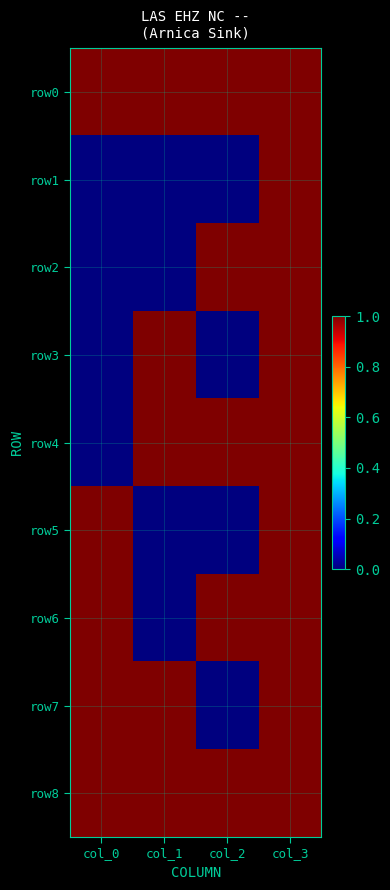

Reading left to right, what are all the values shown in this chart?

row0: col_0=1	col_1=1	col_2=1	col_3=1
row1: col_0=0	col_1=0	col_2=0	col_3=1
row2: col_0=0	col_1=0	col_2=1	col_3=1
row3: col_0=0	col_1=1	col_2=0	col_3=1
row4: col_0=0	col_1=1	col_2=1	col_3=1
row5: col_0=1	col_1=0	col_2=0	col_3=1
row6: col_0=1	col_1=0	col_2=1	col_3=1
row7: col_0=1	col_1=1	col_2=0	col_3=1
row8: col_0=1	col_1=1	col_2=1	col_3=1